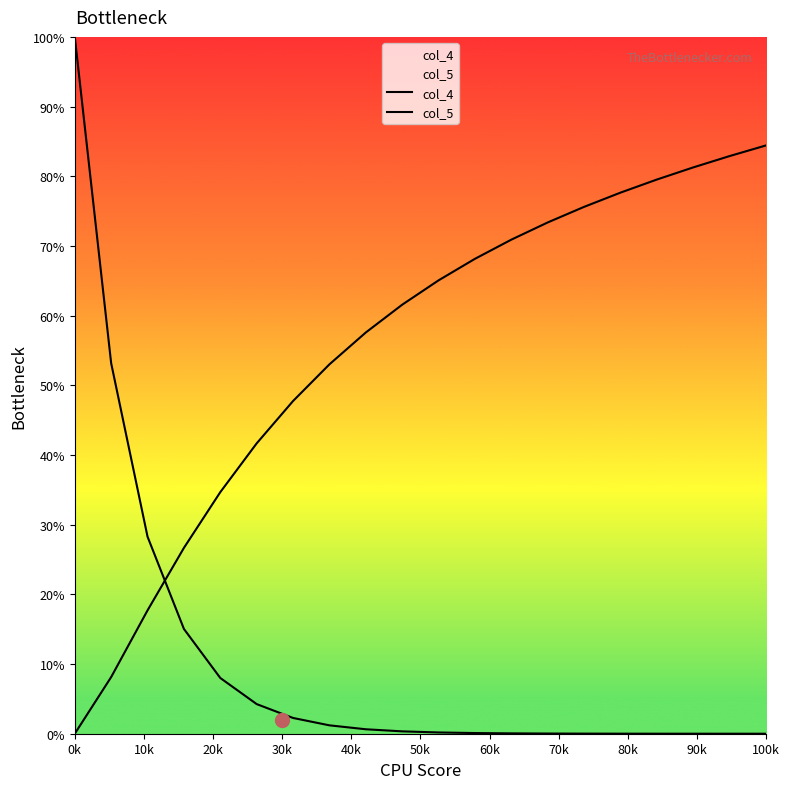

How many data points in col_5 are above 65?

10